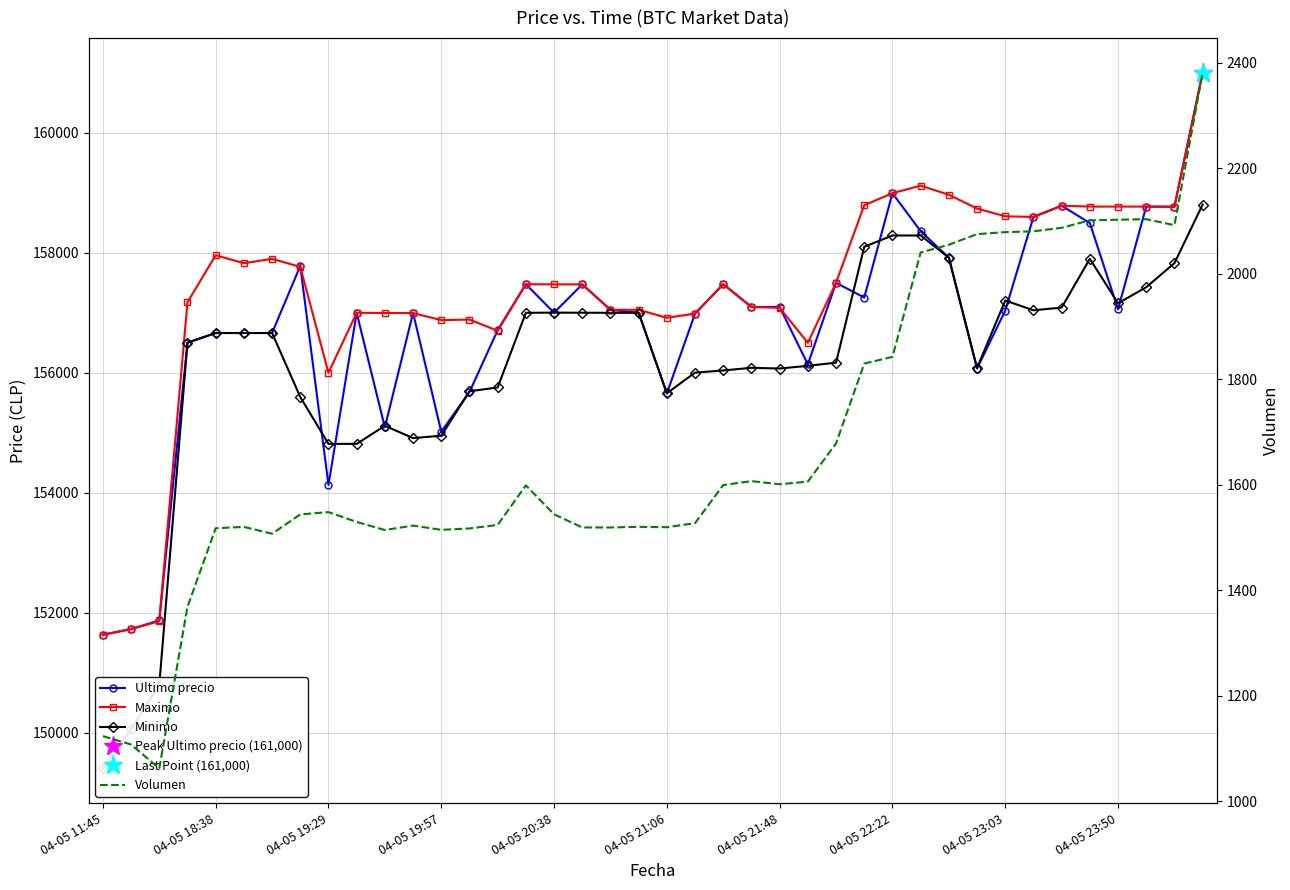

What is the smallest value displayed?

1062.3